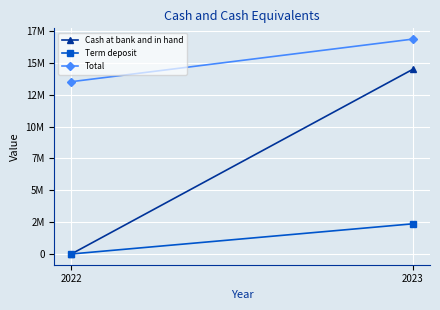

Is it true that Cash at bank and in hand equals 6590245 at 2023?

False